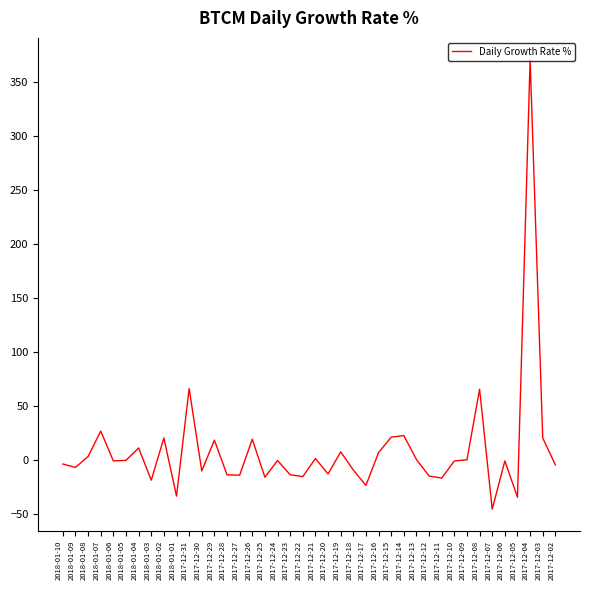

What is the greatest value displayed?

370.8